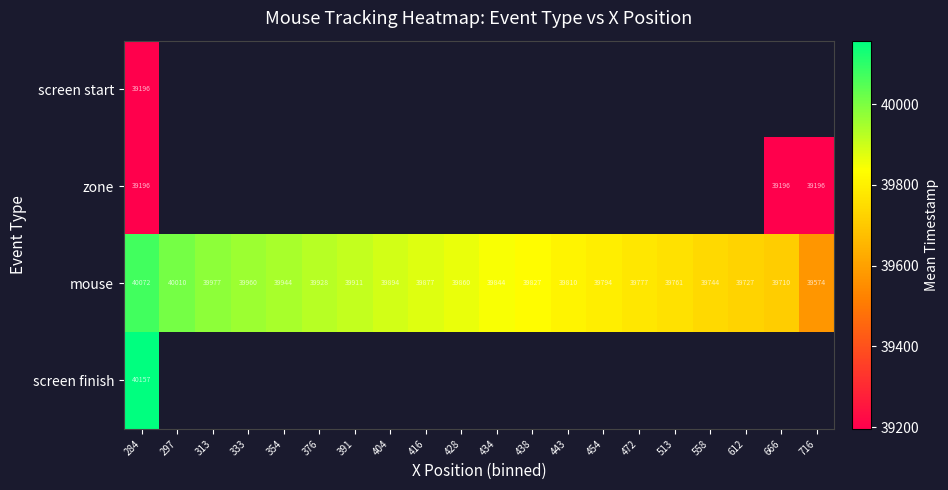

What is the difference between the mouse values at 612 and 391?

184.0